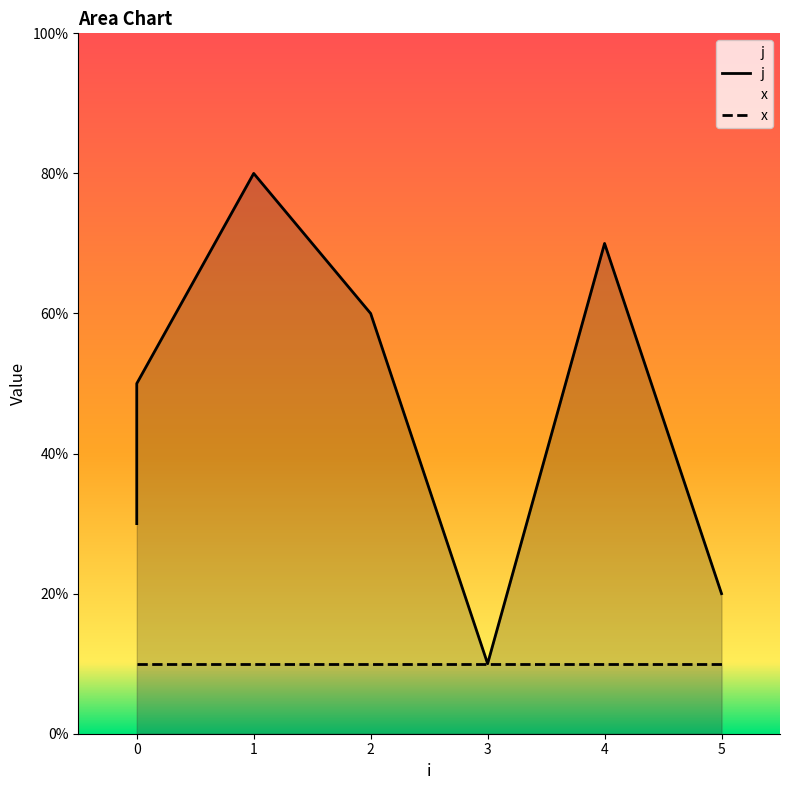

What is the ratio of the value at 1 to the value at 5?

4.0